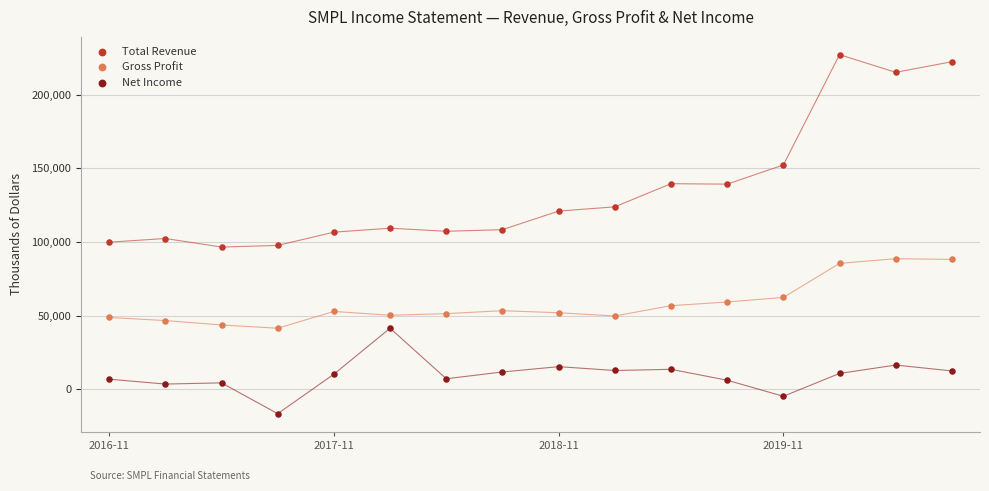

What are all the series names shown in the legend?

Total Revenue, Gross Profit, Net Income